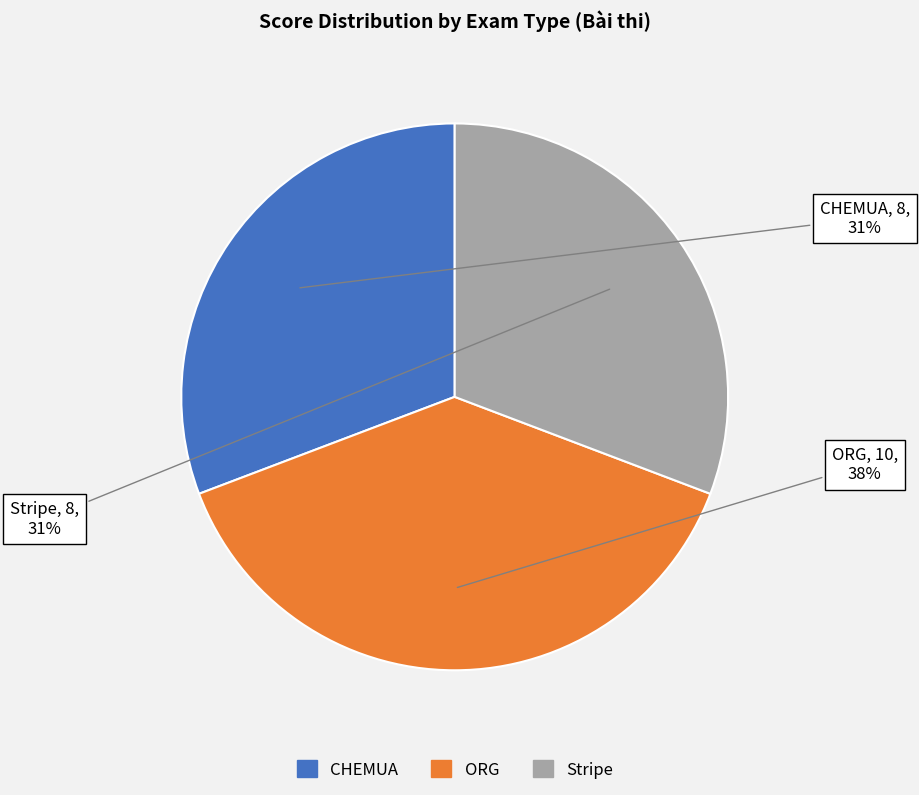

True or false: CHEMUA accounts for 1% of the total.

False